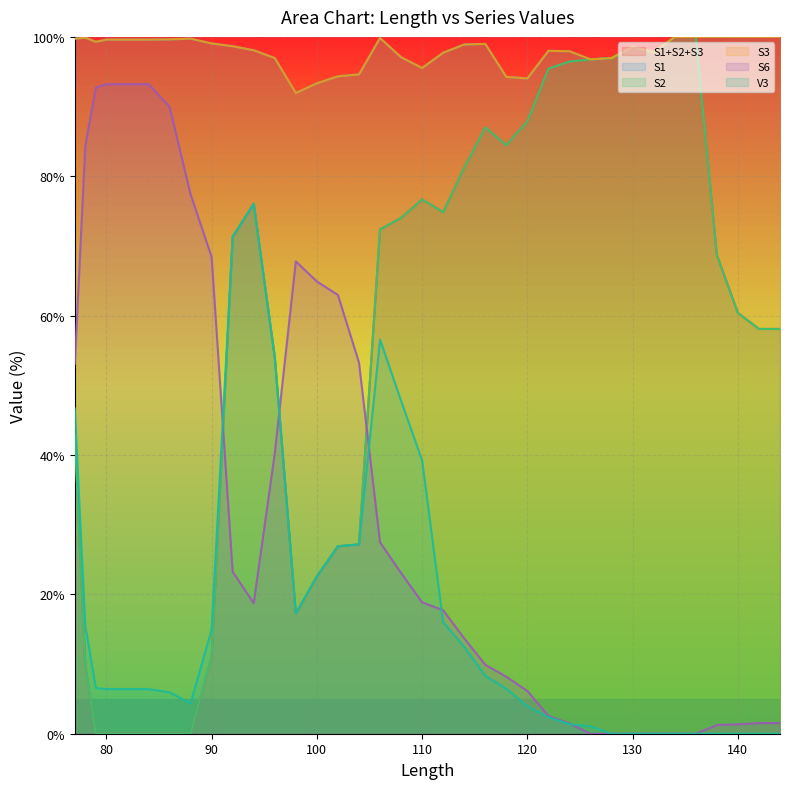

What is the lowest value of the S3 series?

91.9